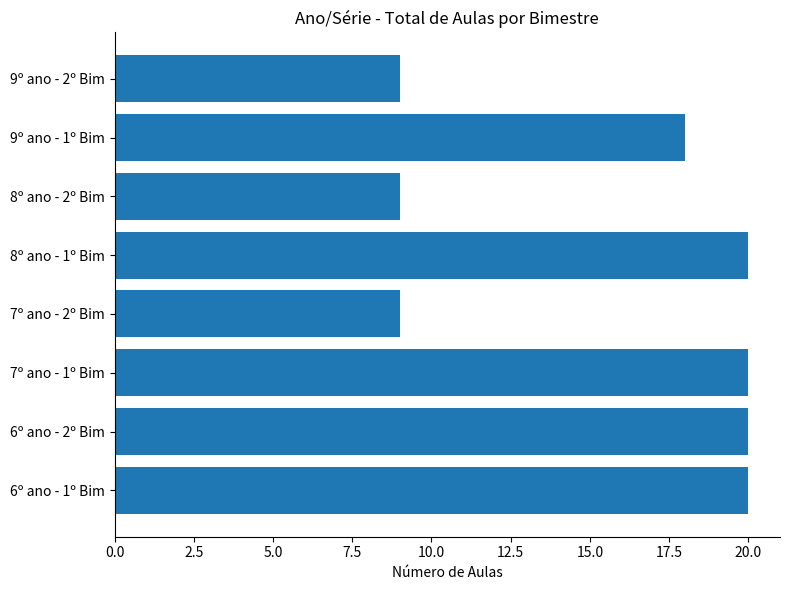

What is the difference between the second highest and second lowest values?

11